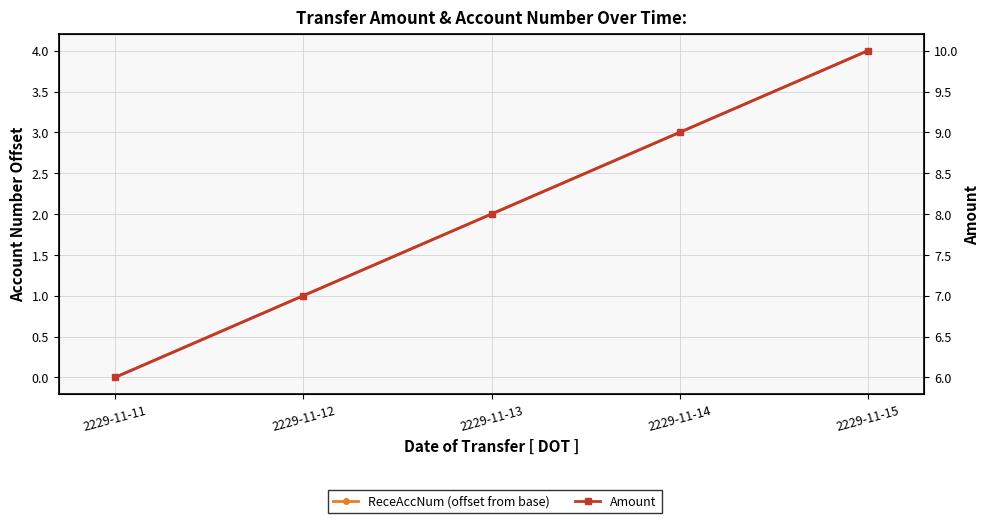

Where does the Amount series first go above 8?

2229-11-14